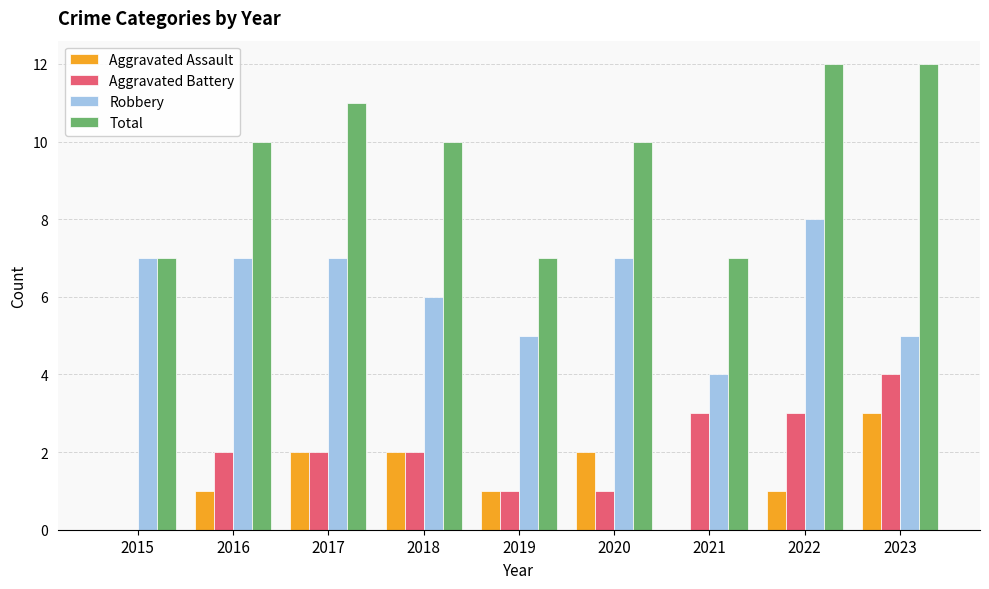

How many groups of bars are there?

9